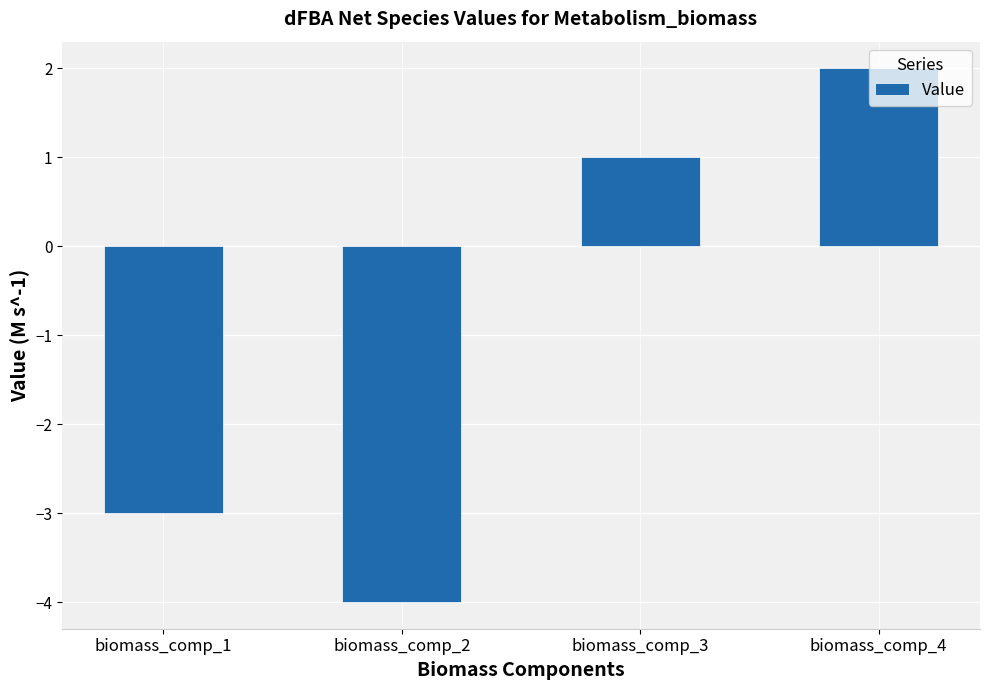

List the labels in order of value, smallest first.

biomass_comp_2, biomass_comp_1, biomass_comp_3, biomass_comp_4